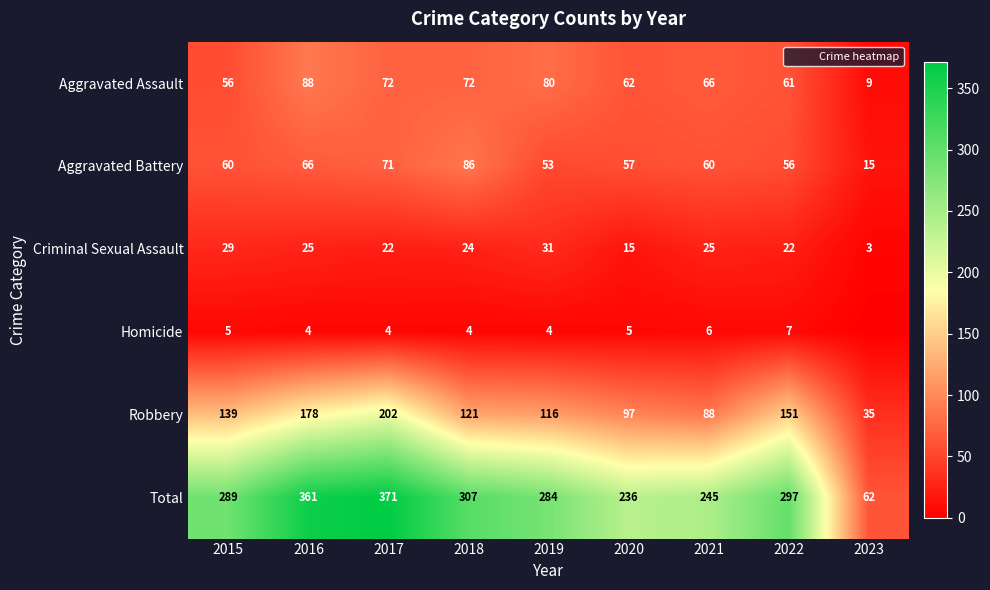

What is the difference between the maximum and second lowest values in the Robbery series?

114